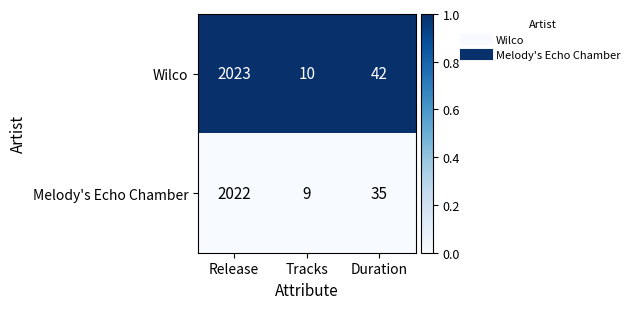

What is the difference between the Melody's Echo Chamber values at Release and Tracks?

2013